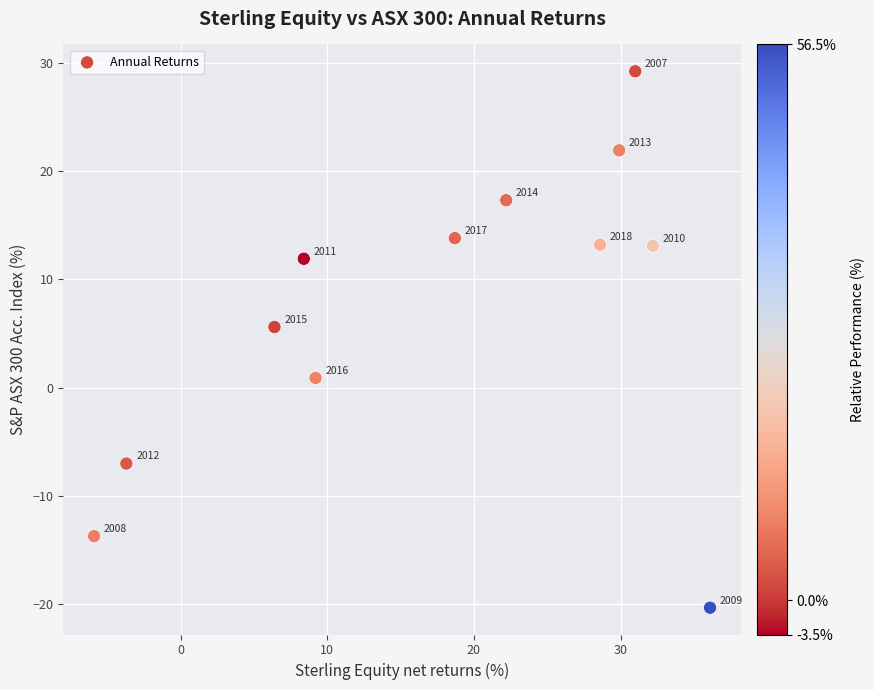

What Y value in the scatter plot is closest to 4?

5.6